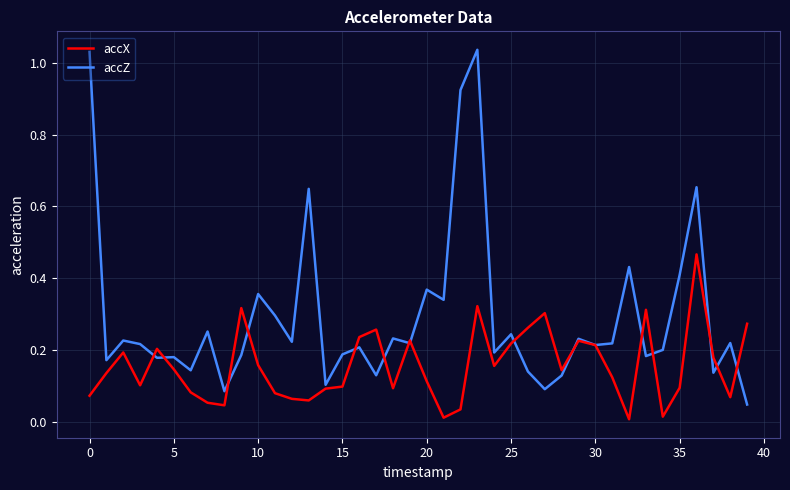

At how many categories does at least one series exceed 0?

40